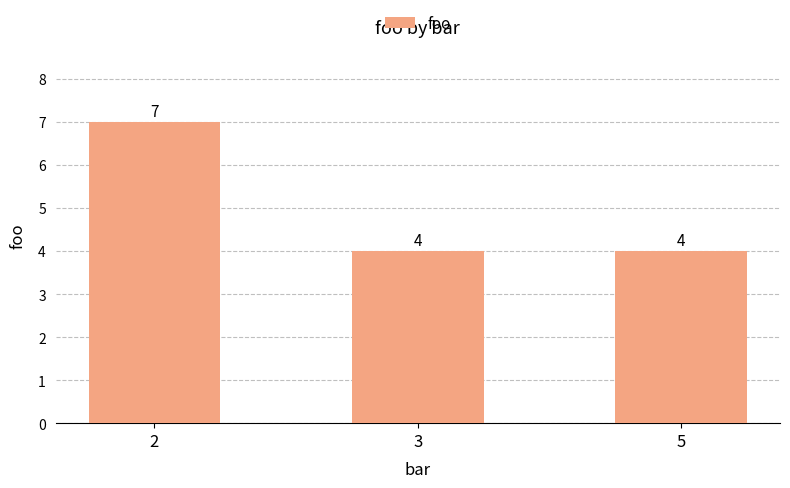

Reading right to left, what are all the values shown in this chart?

5=4	3=4	2=7